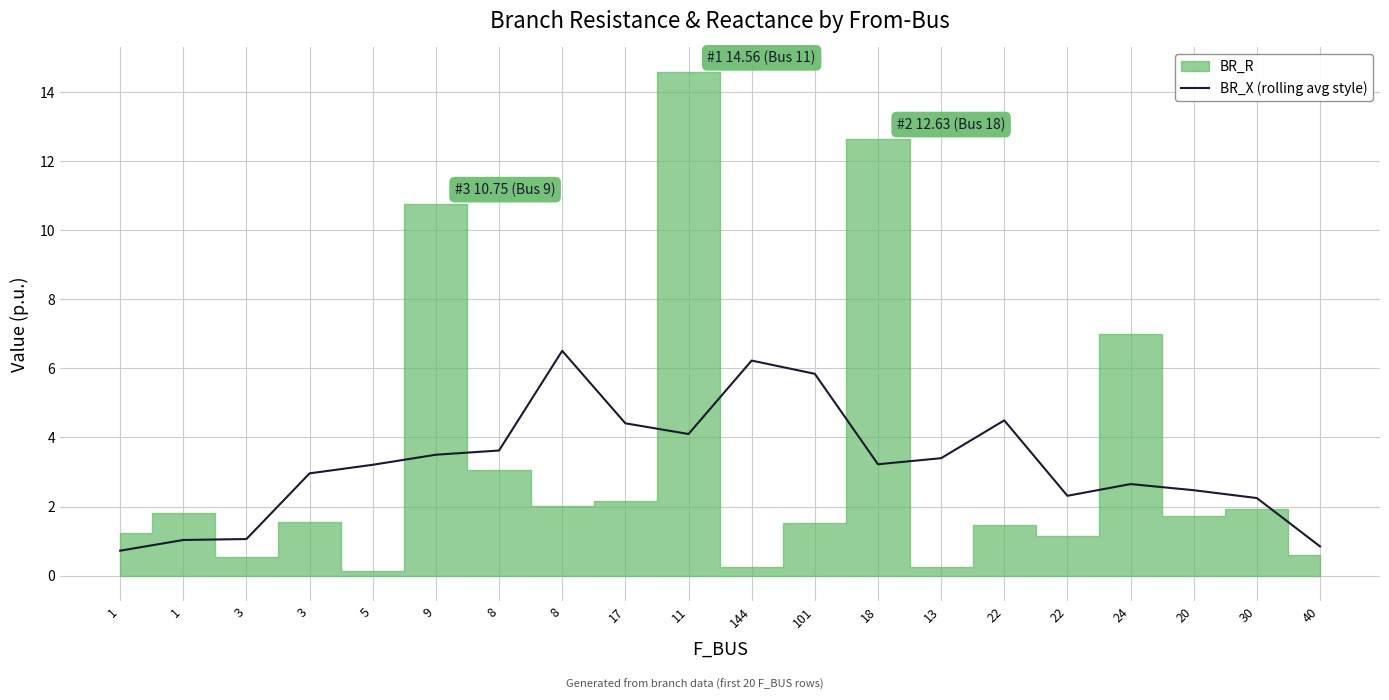

The chart shows a value of 0.4 at 40. True or false?

False